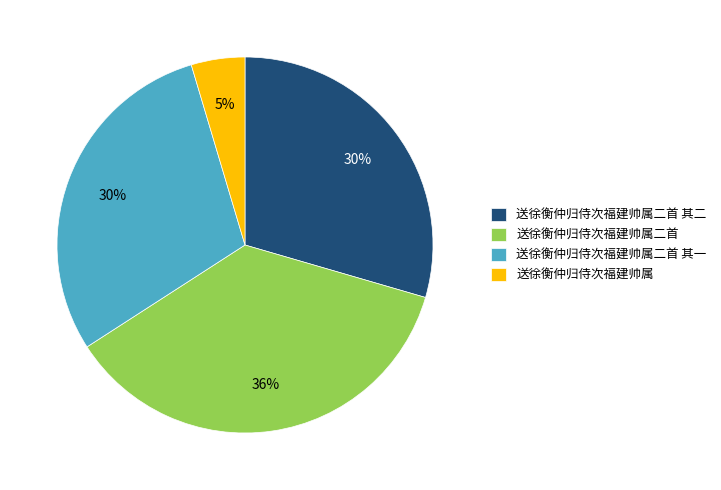

To the nearest percent, what is the average slice percentage?

25%